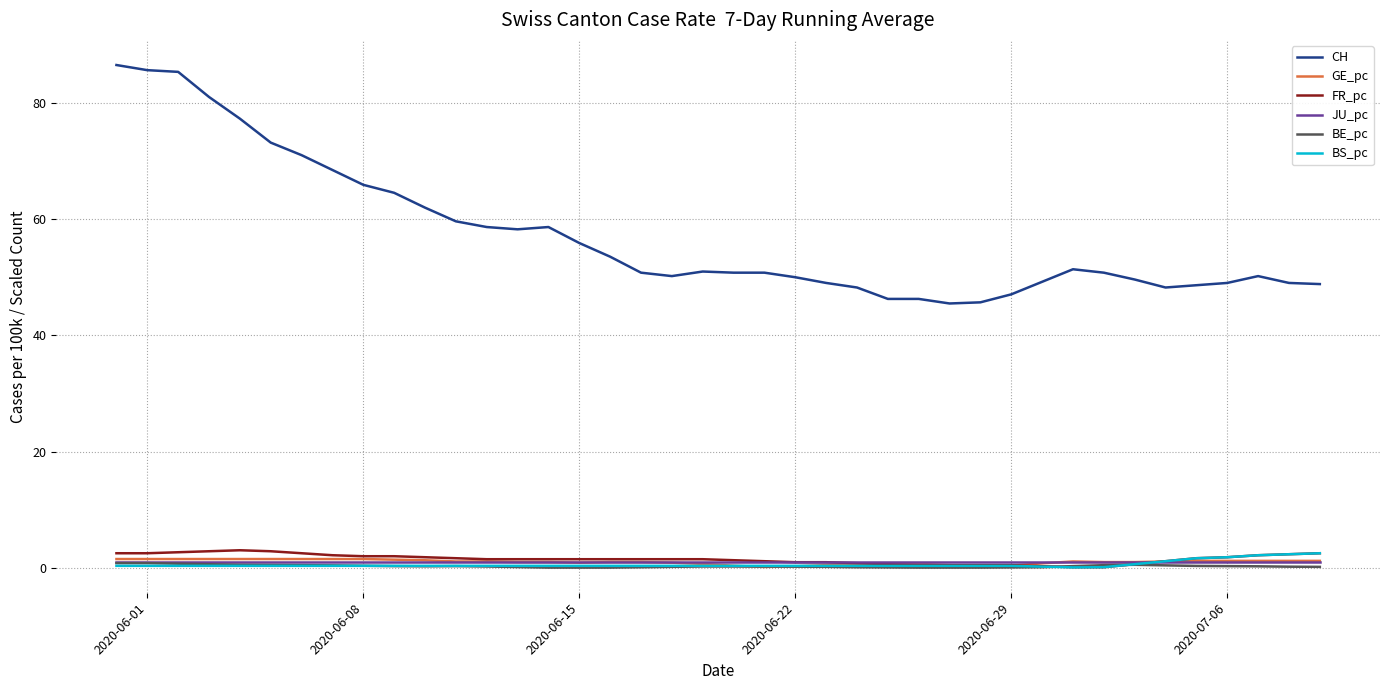

Which series has the largest total across all categories?

CH